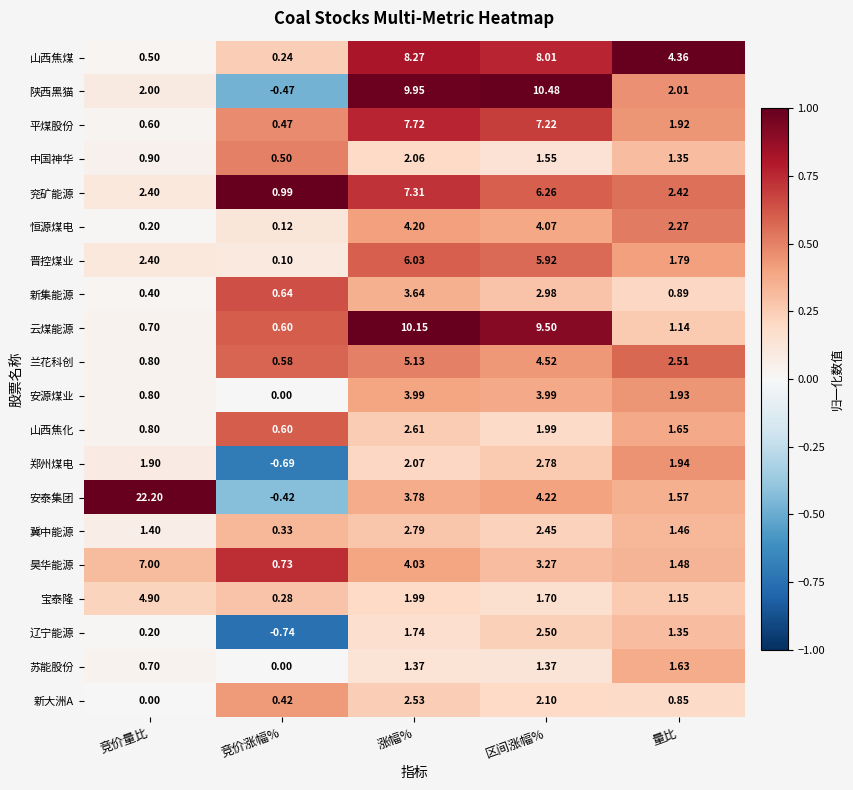

What is the spread (max minus min) of values at 涨幅%?

8.8